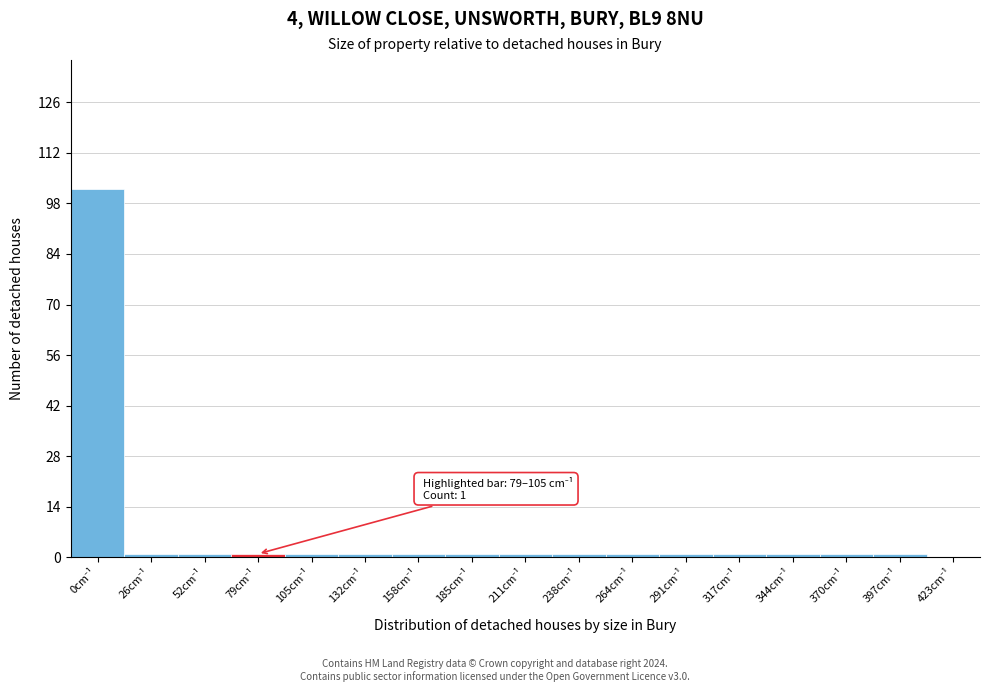

What is the sum of all values?

117